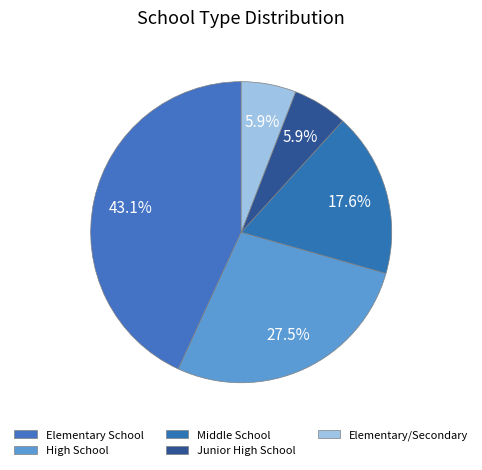

To the nearest percent, what percentage of the pie is Junior High School?

6%